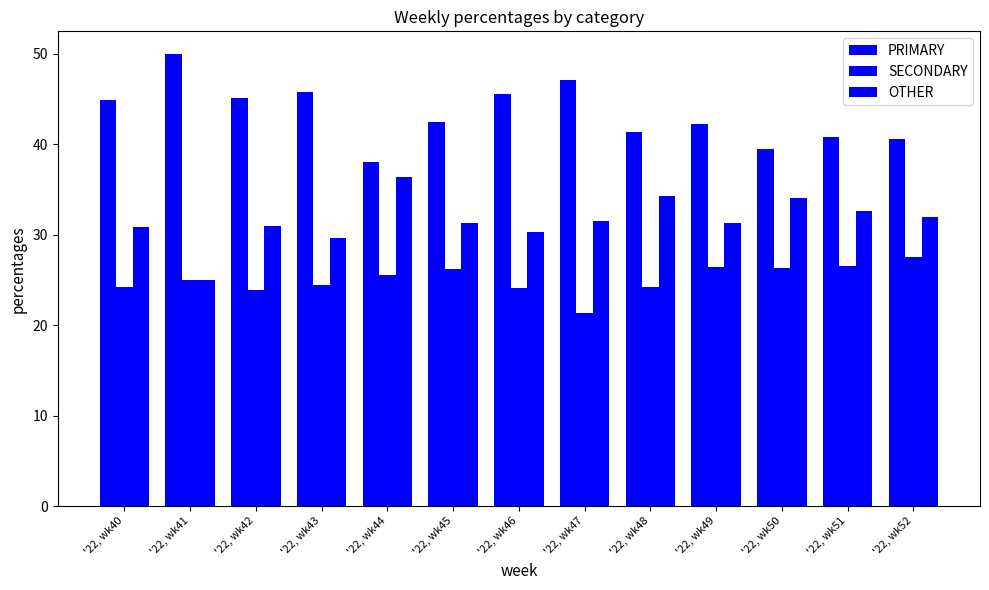

Is the value of SECONDARY at '22, wk40 greater than the value of OTHER at '22, wk52?

No